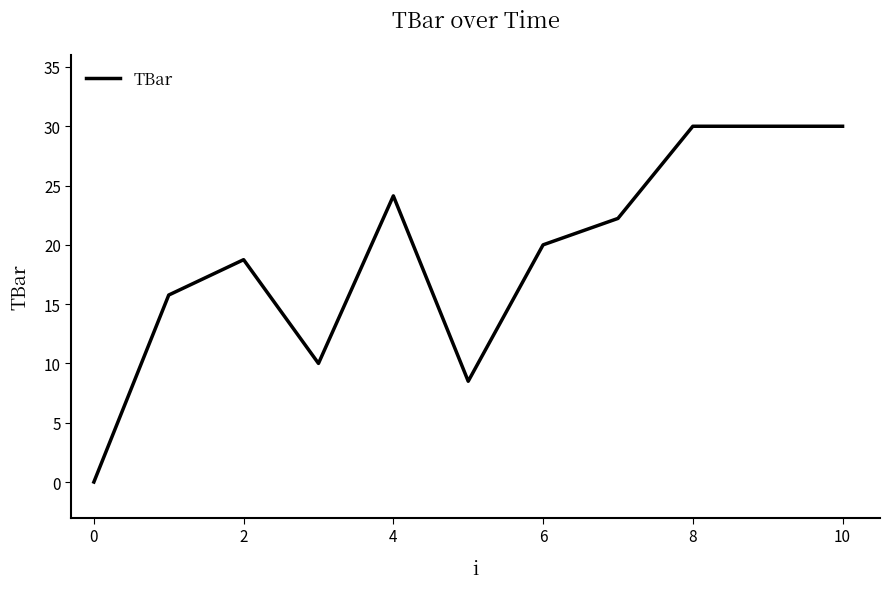

What is the difference between the maximum and minimum values?

30.0